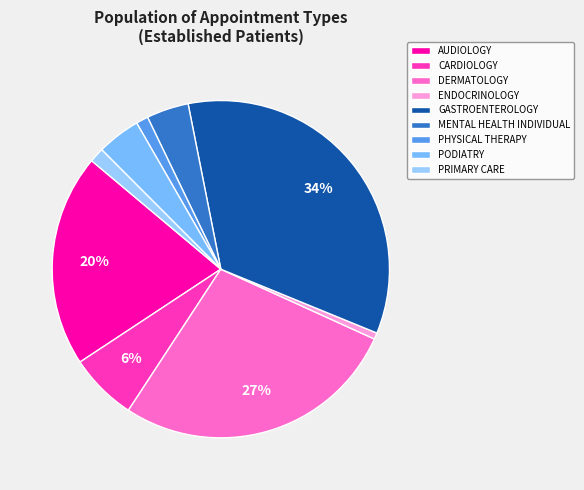

Is it true that PODIATRY is 4% of the pie?

True